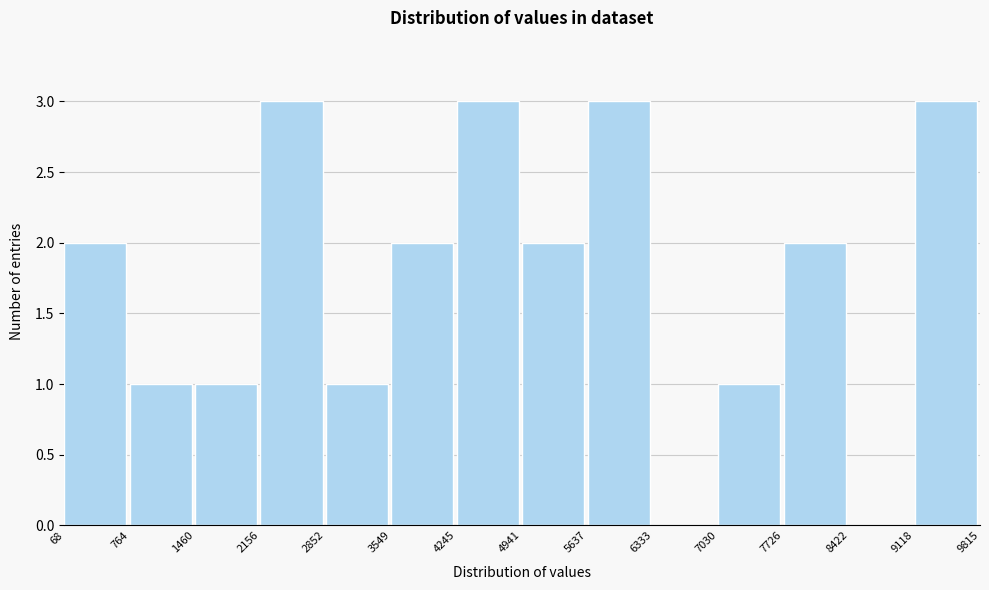

Reading left to right, transcribe this chart: for each bar, give the range it covers on the x-axis and its height. The values are not printed on the chart, so give them approximately, as read against the axis.

68 to 764: 2
764 to 1460: 1
1460 to 2156: 1
2156 to 2852: 3
2852 to 3549: 1
3549 to 4245: 2
4245 to 4941: 3
4941 to 5637: 2
5637 to 6333: 3
6333 to 7030: 0
7030 to 7726: 1
7726 to 8422: 2
8422 to 9118: 0
9118 to 9815: 3